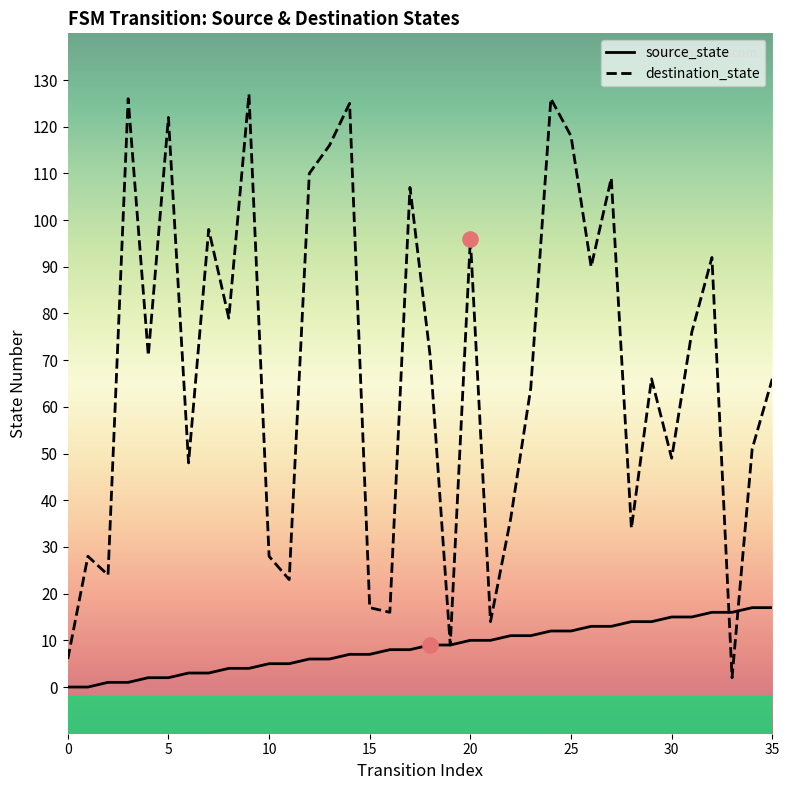

What is the maximum value shown in the chart?

127